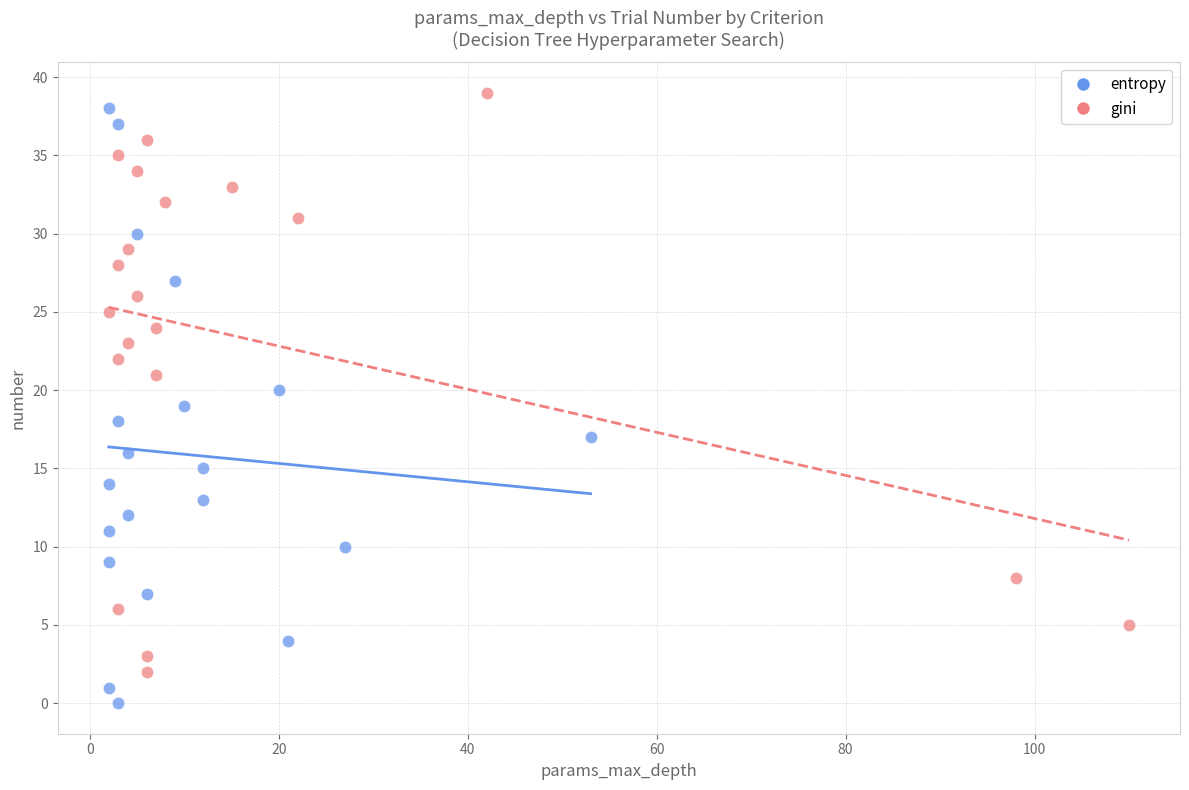

Which series contains the lowest Y value?

entropy